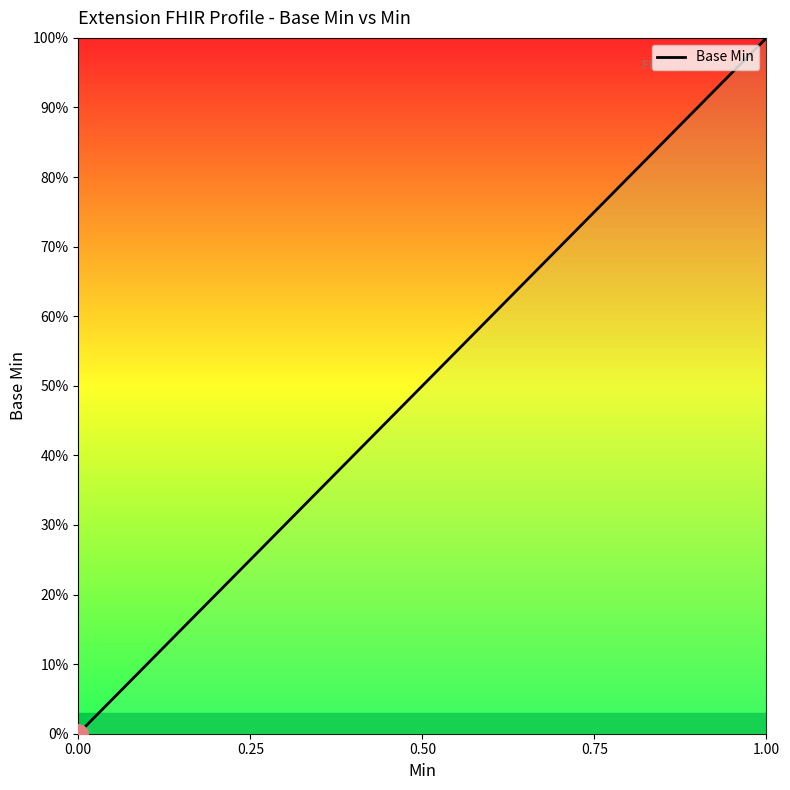

Does the chart have visible grid lines?

No